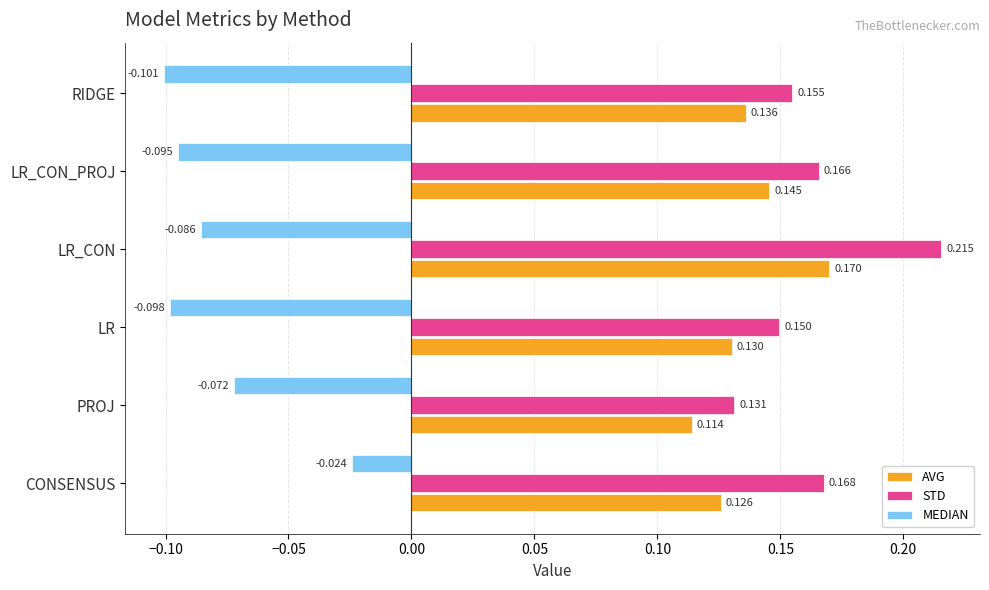

Which category has the highest value in the AVG series?

LR_CON